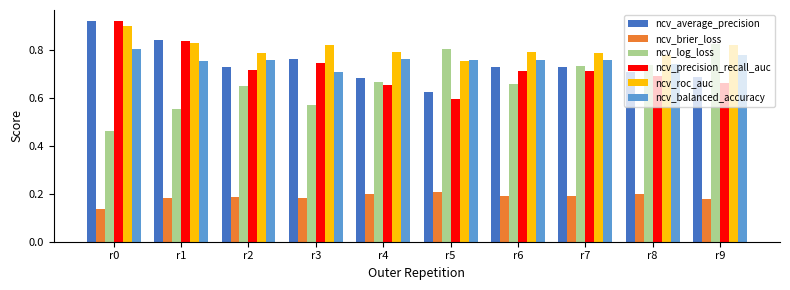

At which label is ncv_precision_recall_auc closest to 0?

r5